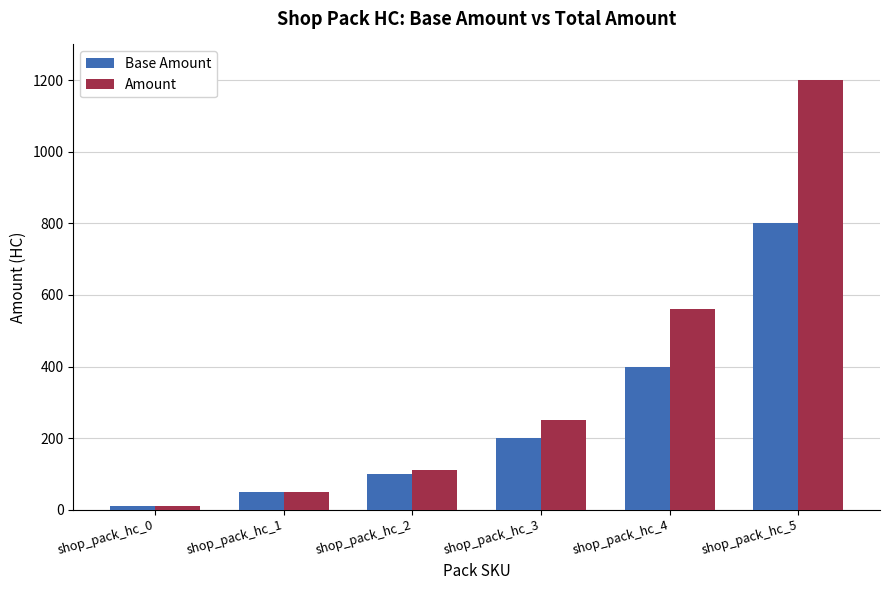

Reading right to left, transcribe all the data shown in this chart.

Base Amount: 800	400	200	100	48	10
Amount: 1200	560	250	110	50	10